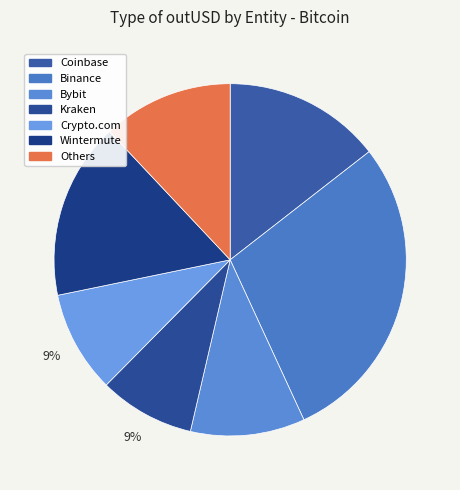

Which category has the biggest portion of the pie?

Binance